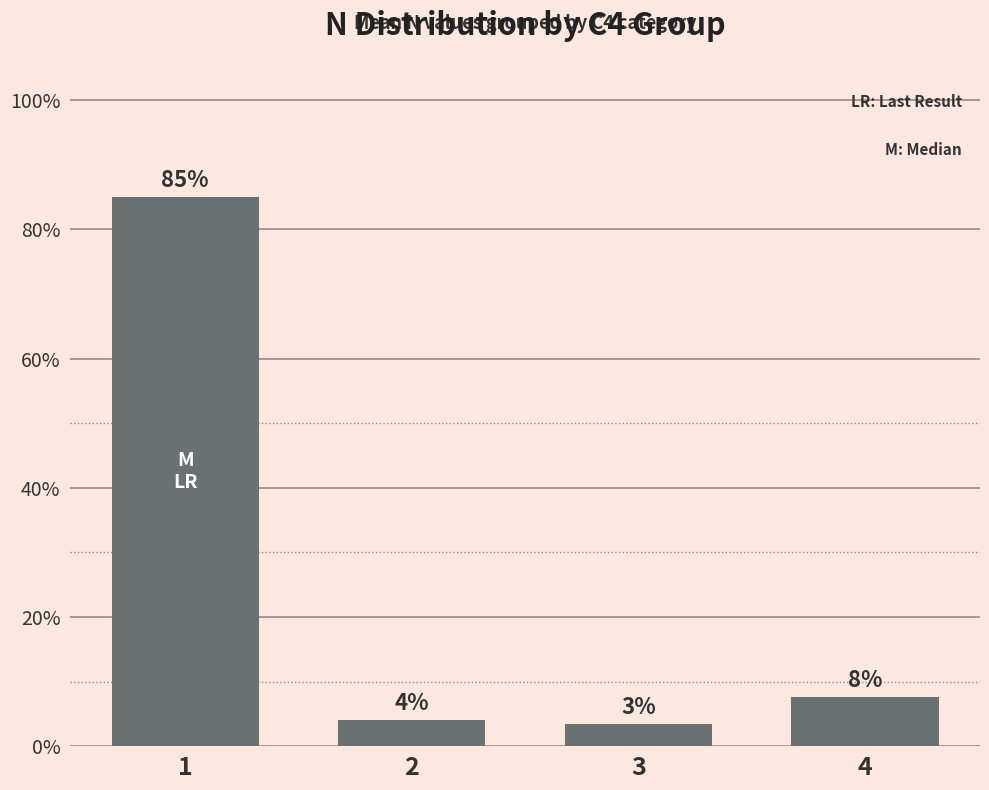

Which has a higher value, 2 or 4?

4